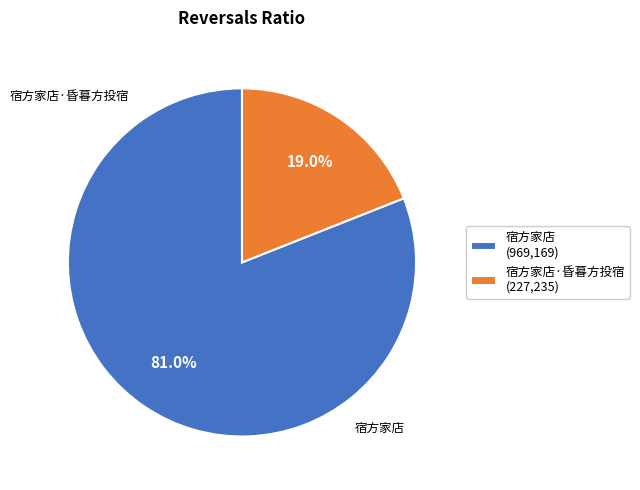

Between 宿方家店·昏暮方投宿 (227,235) and 宿方家店 (969,169), which is larger?

宿方家店 (969,169)